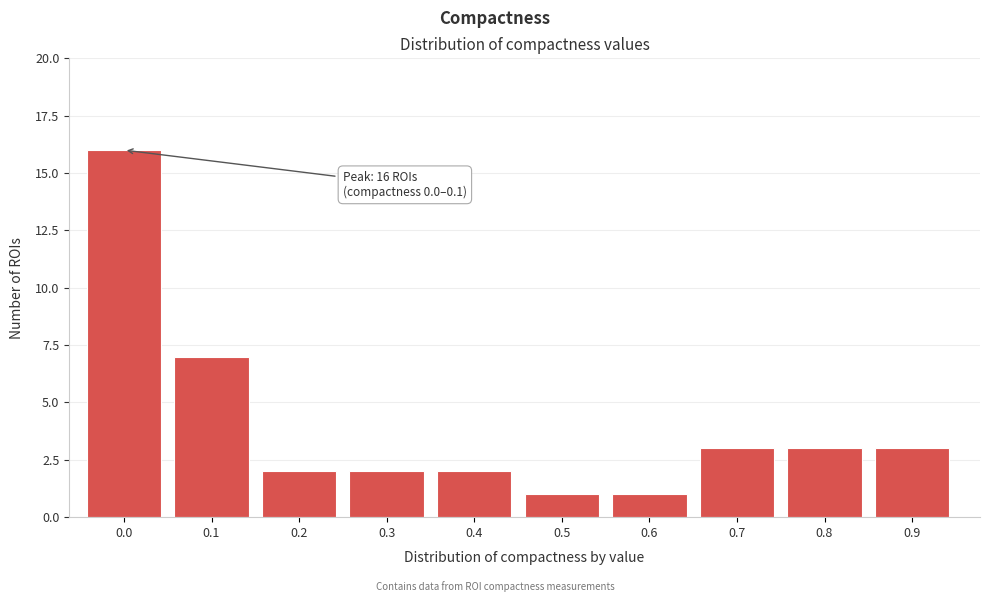

Reading left to right, extract all data points from this chart.

0.0=16	0.1=7	0.2=2	0.3=2	0.4=2	0.5=1	0.6=1	0.7=3	0.8=3	0.9=3